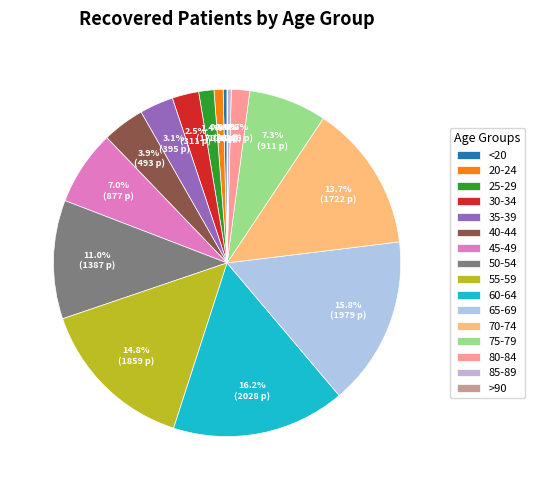

Combined, what portion of the pie is 60-64 and 35-39?

19.3%